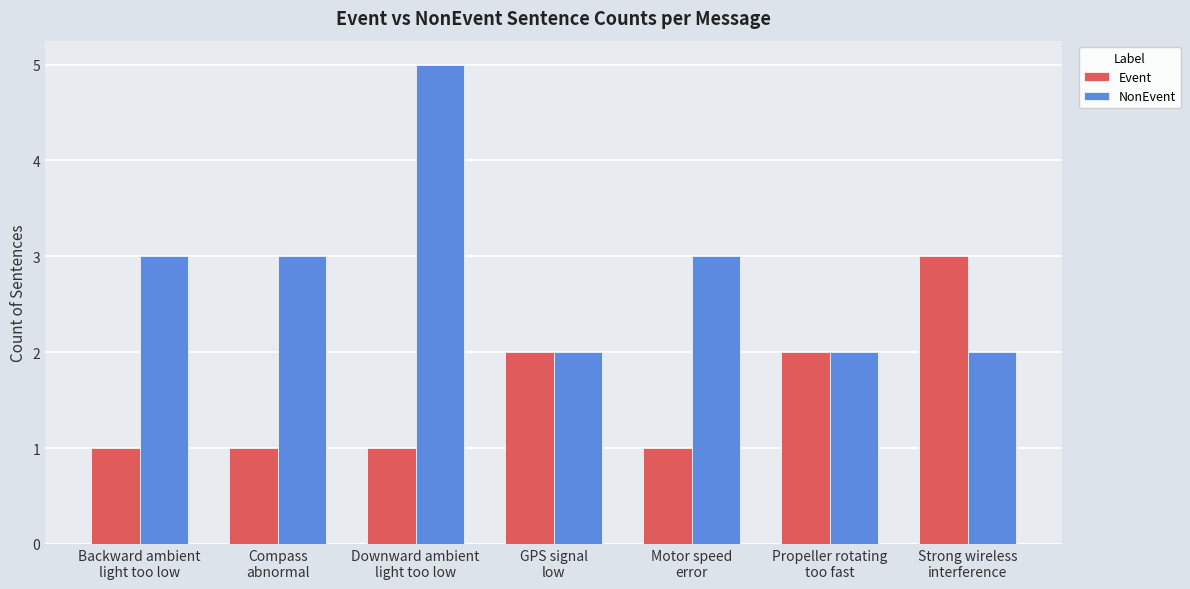

The Event series shows 1 at Compass
abnormal. True or false?

True